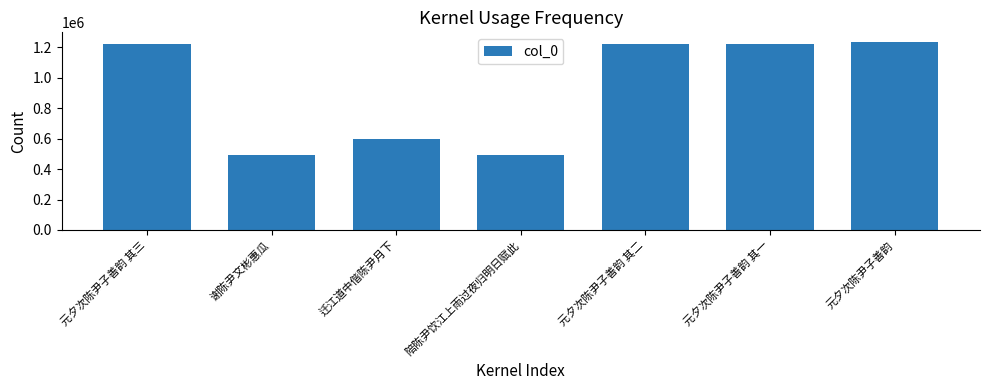

At which label does the data first exceed 1221486?

元夕次陈尹子善韵 其三